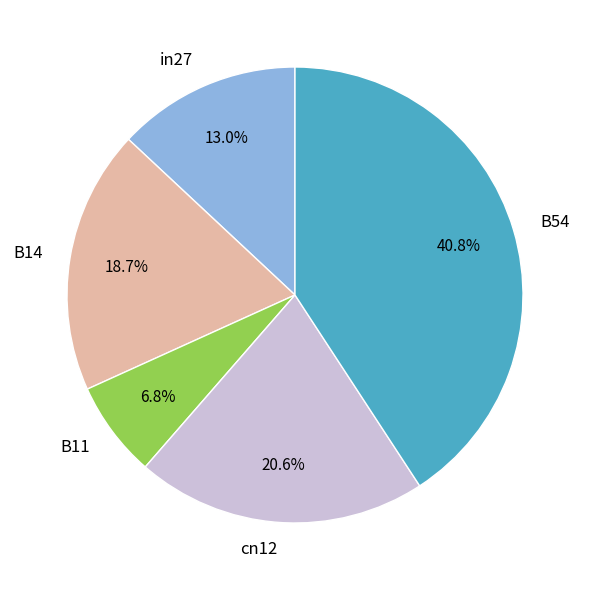

Does any single category account for the majority?

No